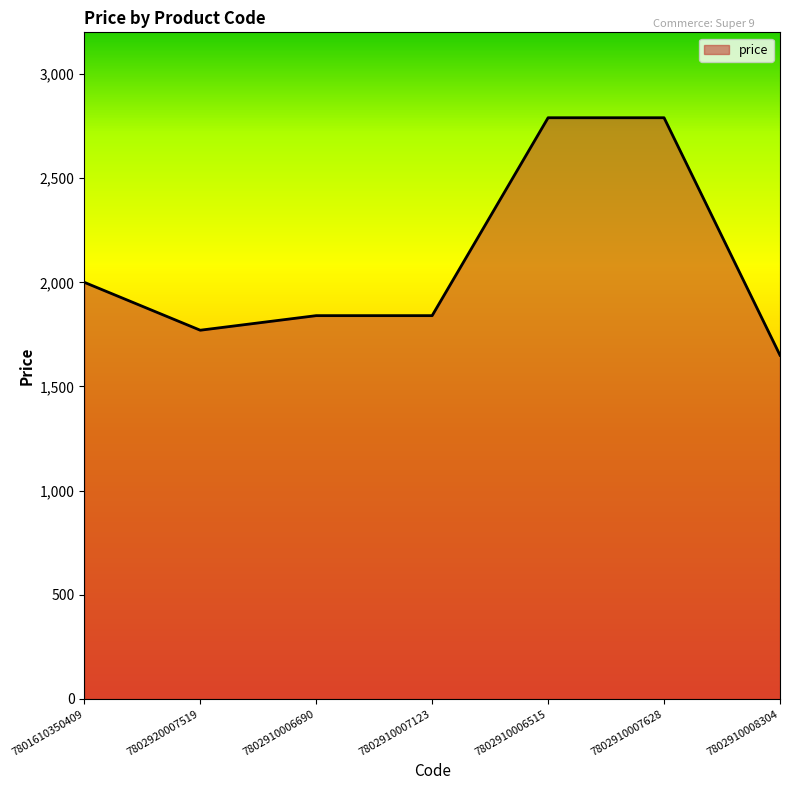

What is the difference between the second highest and minimum values?

1140